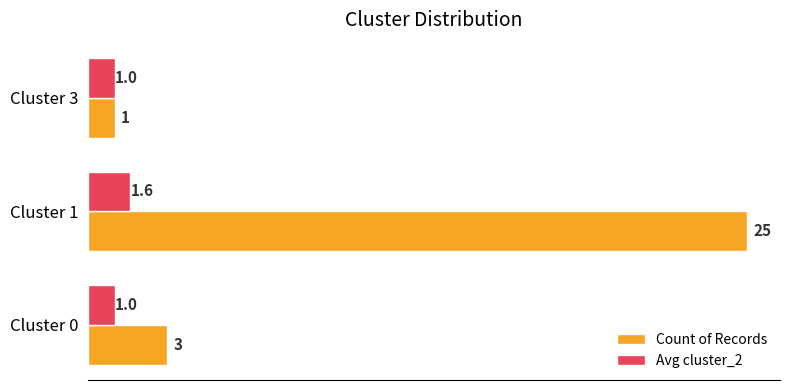

Rank the categories by Count of Records value from highest to lowest.

Cluster 1, Cluster 0, Cluster 3